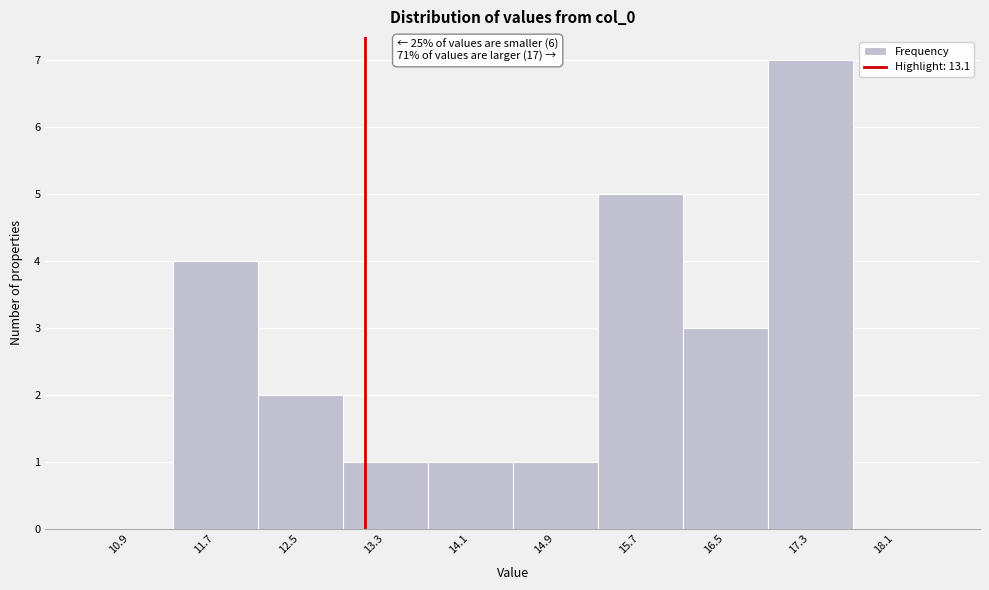

Over which range of the x-axis is the bar tallest?

16.9 to 17.7